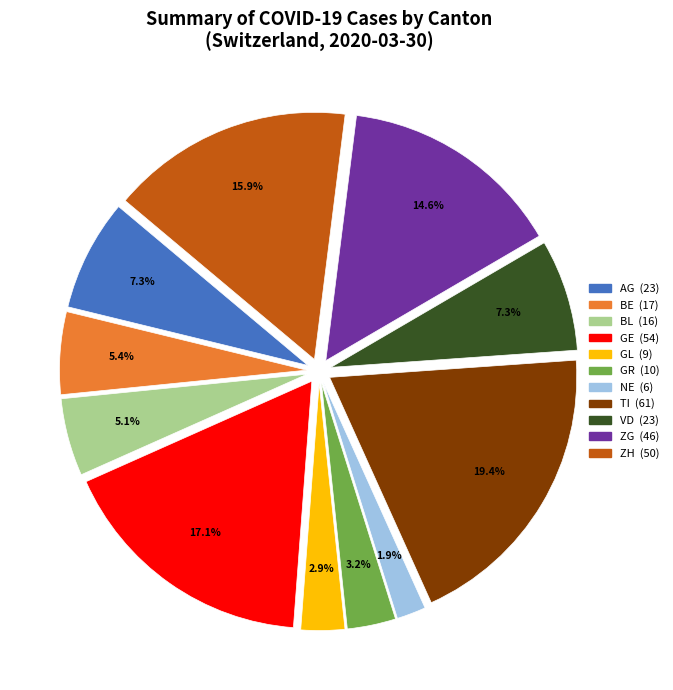

Is there any slice that represents more than half of the pie?

No